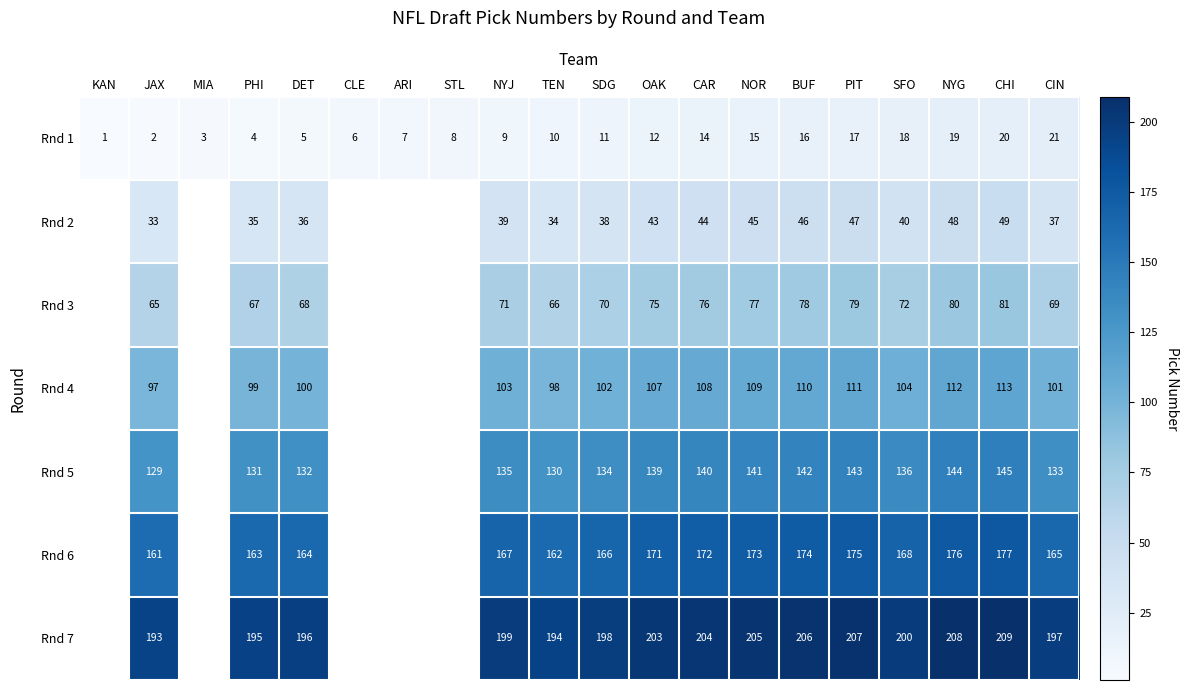

Is it true that Rnd 2 equals 30 at PIT?

False